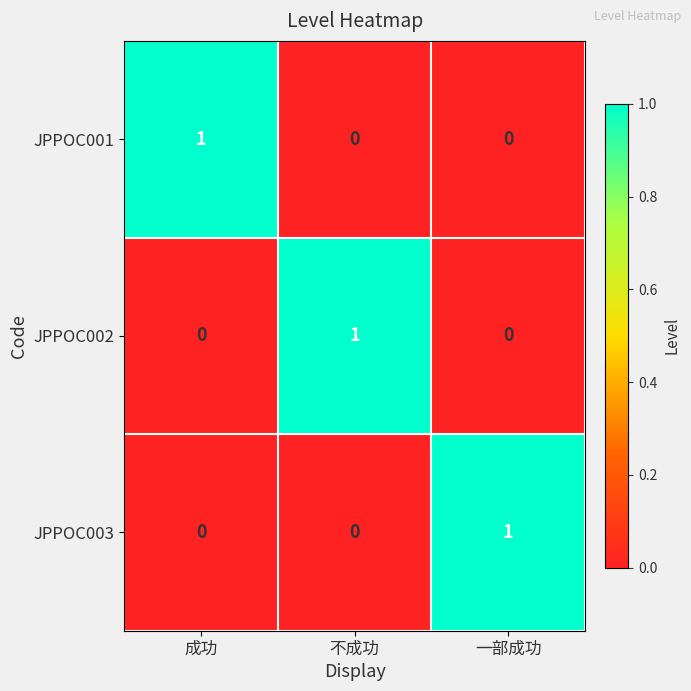

At which label does JPPOC002 reach its peak?

不成功